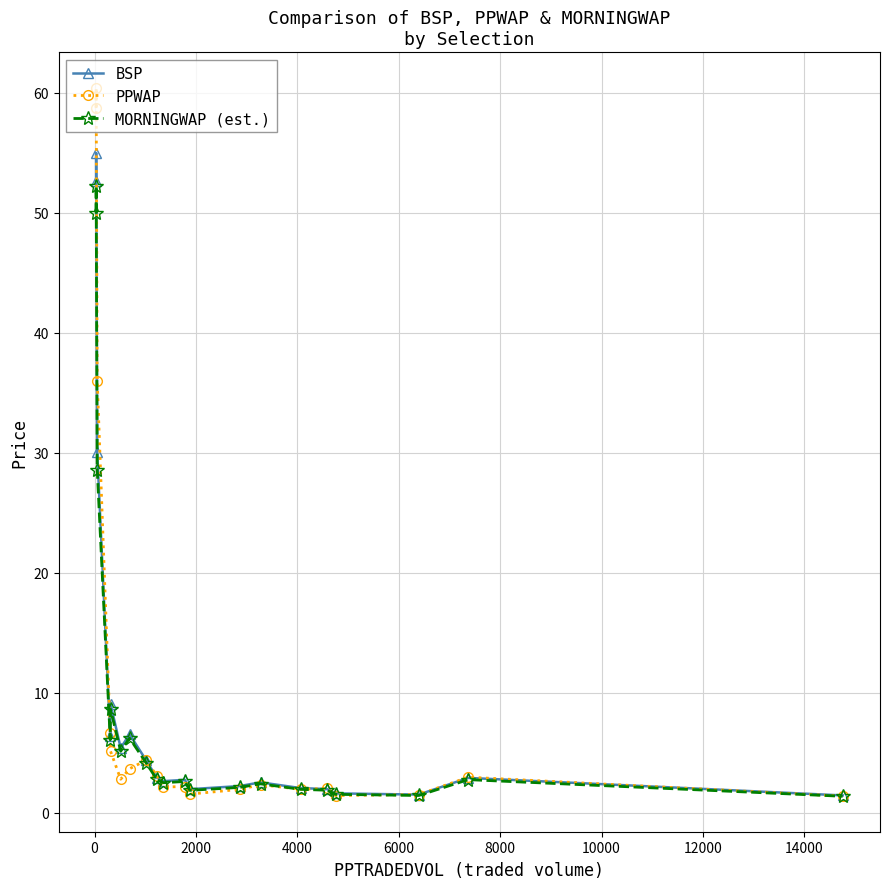

What is the maximum value for BSP?

55.0